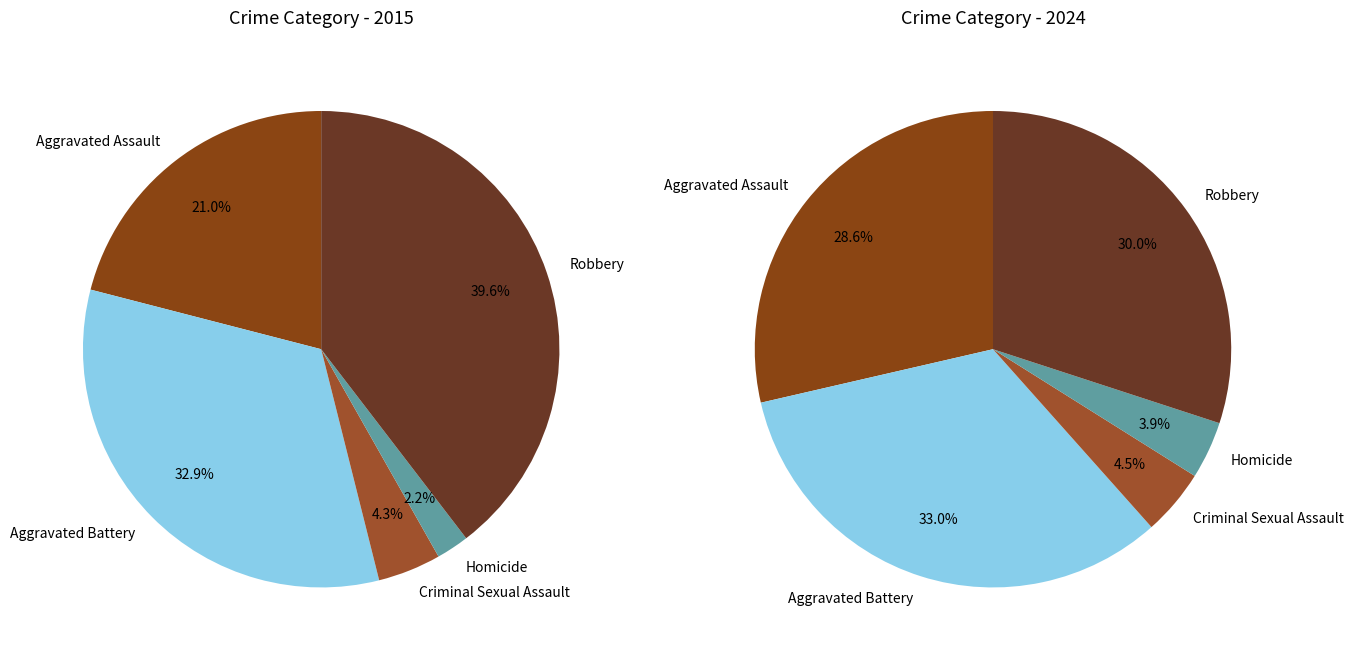

How many slices are in this pie chart?

5